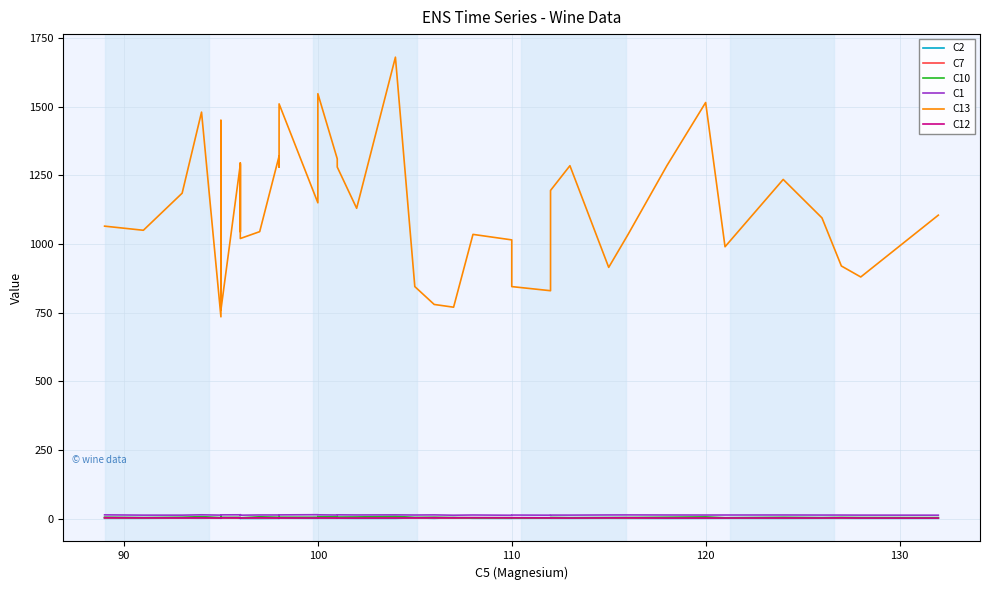

True or false: C1 and C10 cross at least once.

False